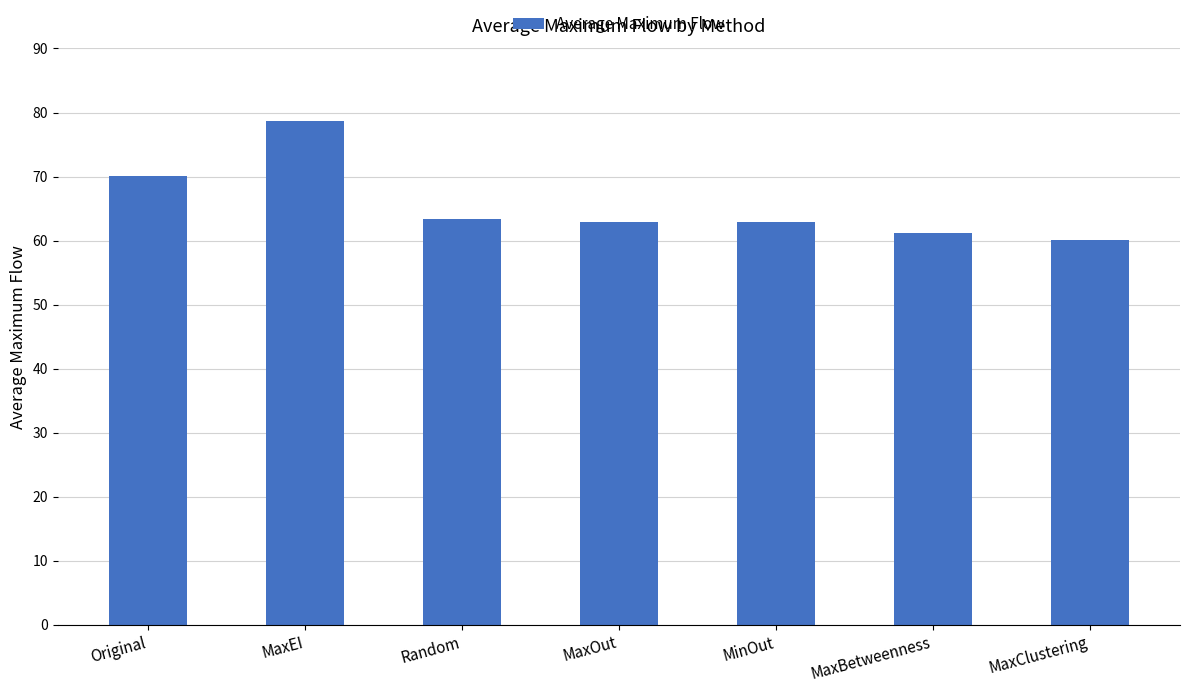

How many data points are above 62?

5